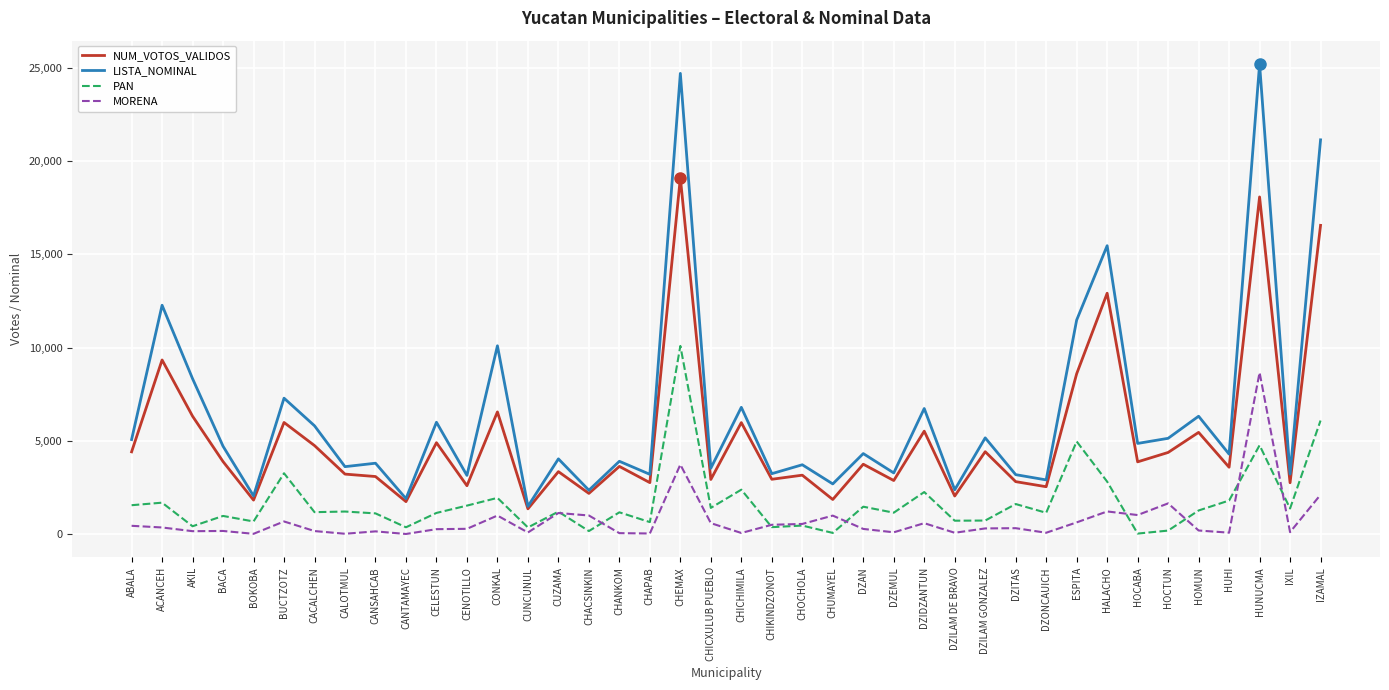

In LISTA_NOMINAL, how many points are lower than both neighbors (excluding endpoints)?

16